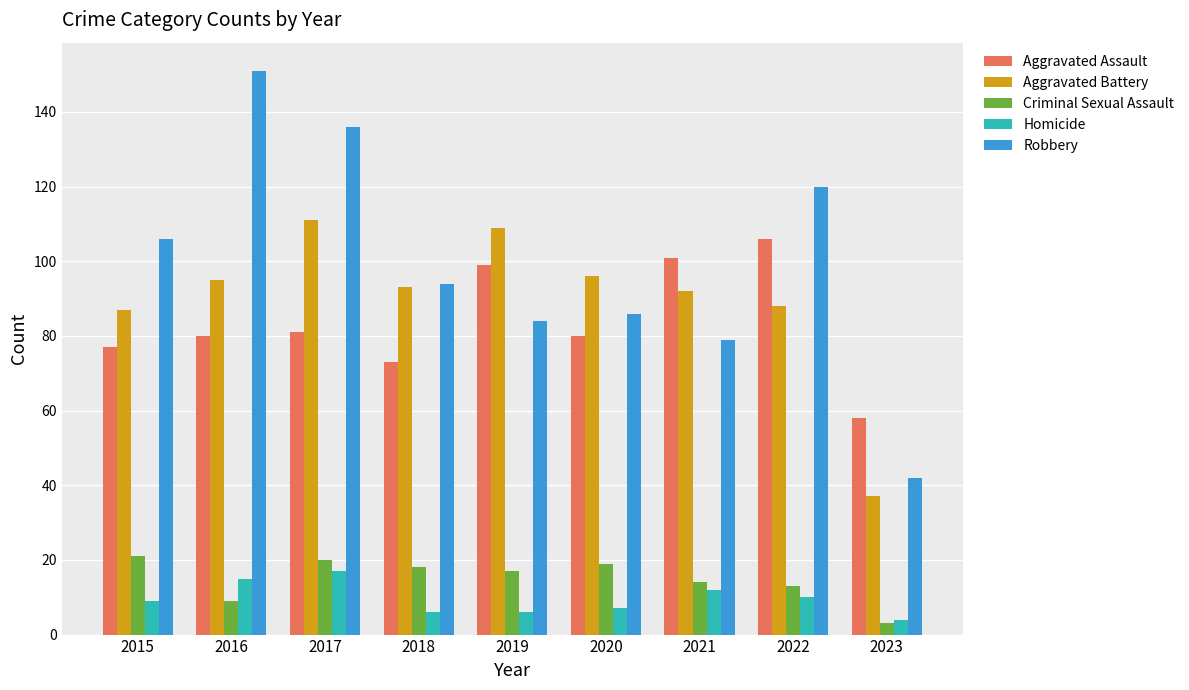

What is the total value across all series at 2019?

315